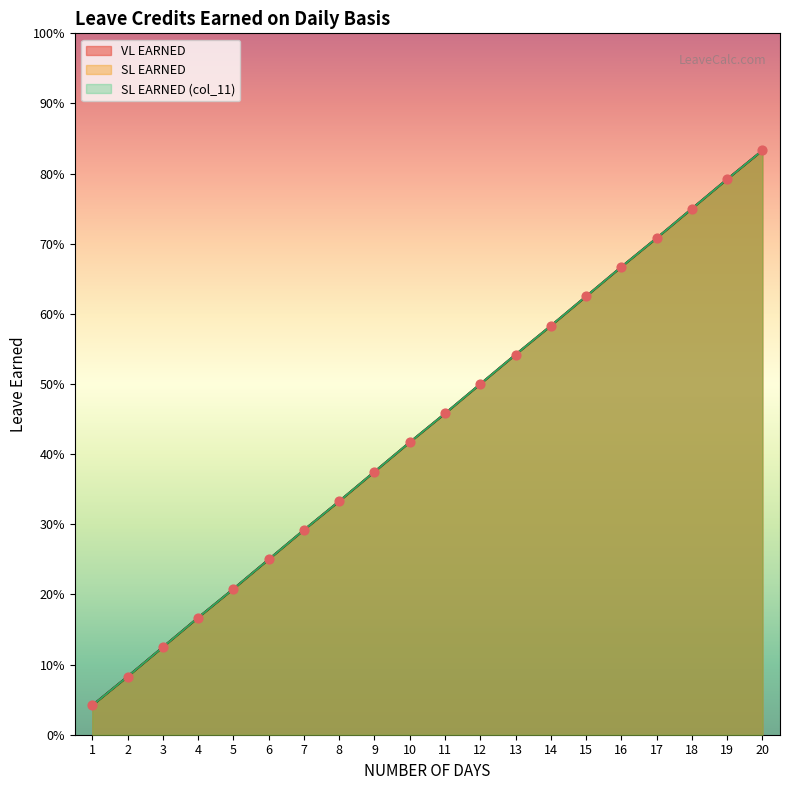

Which series has the largest total across all categories?

VL EARNED